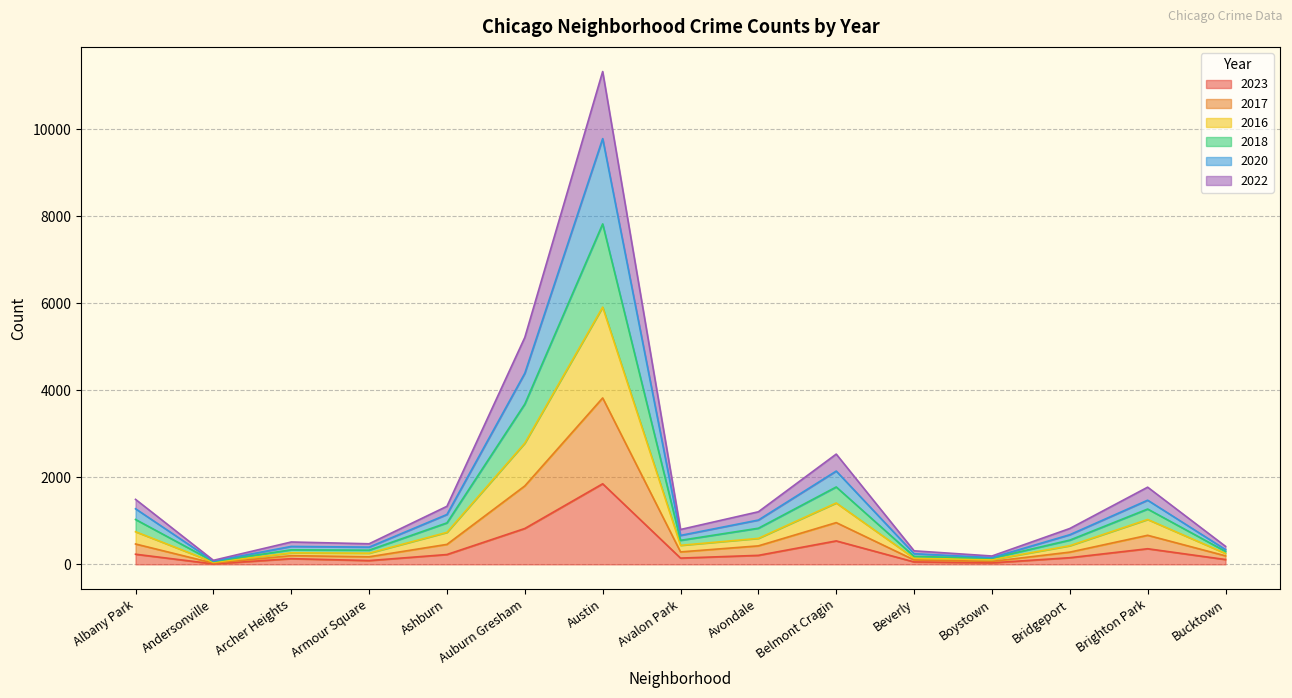

Which category has the highest value in the 2023 series?

Austin